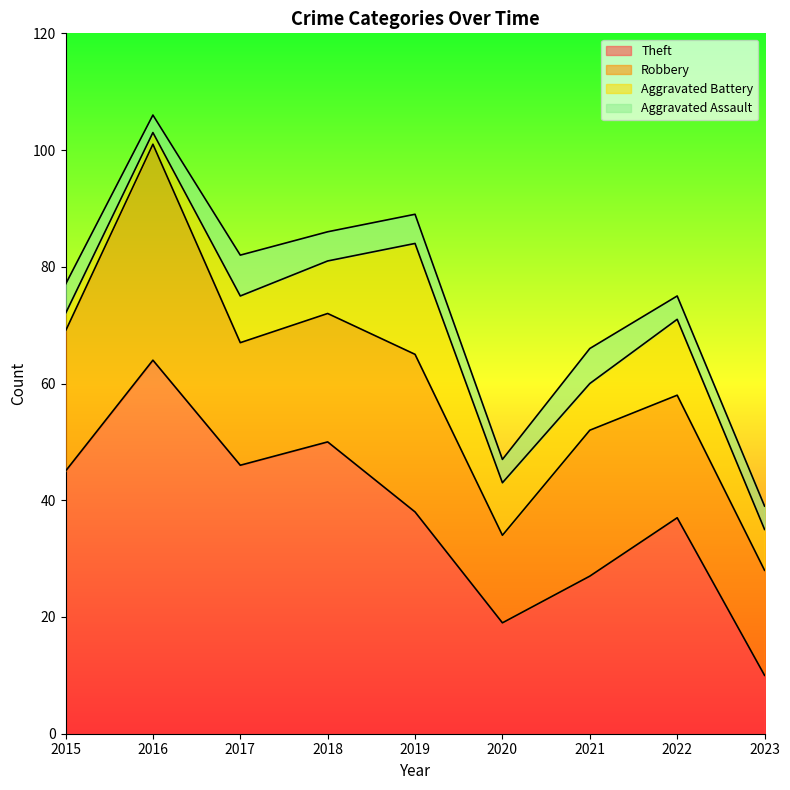

Rank the series at 2016 from highest to lowest value.

Theft, Robbery, Aggravated Assault, Aggravated Battery